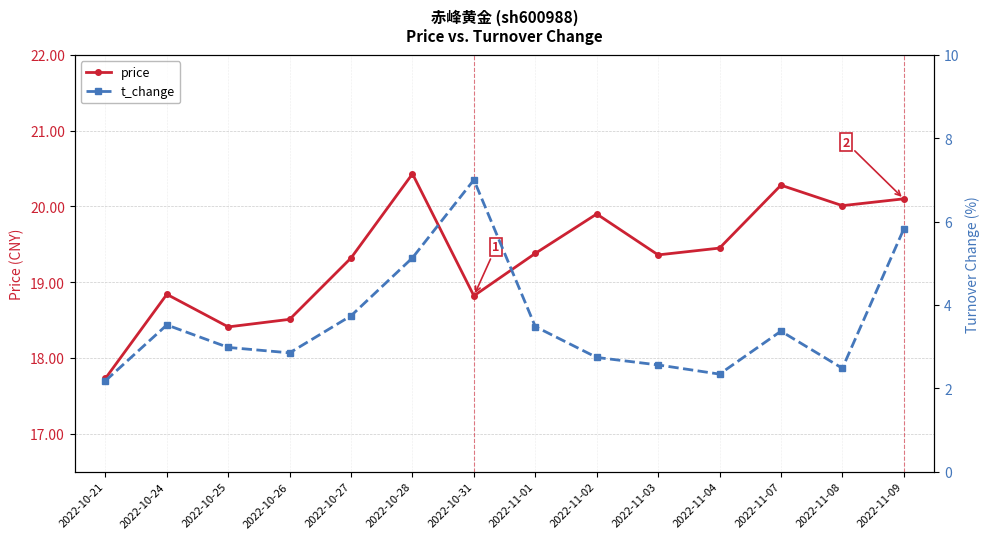

How many interior local peaks does the t_change series have?

3